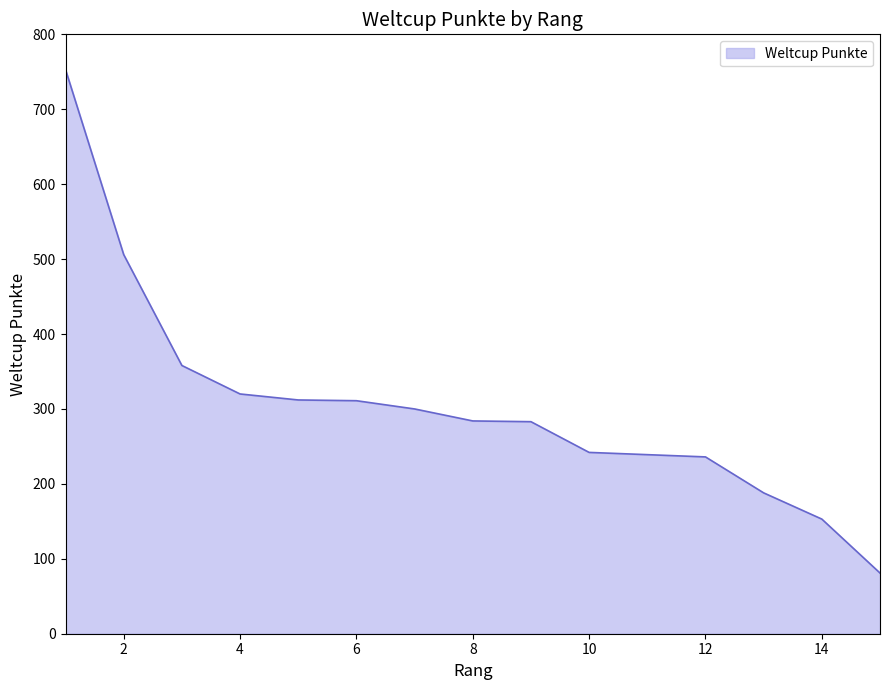

What is the difference between the maximum and minimum values?

672